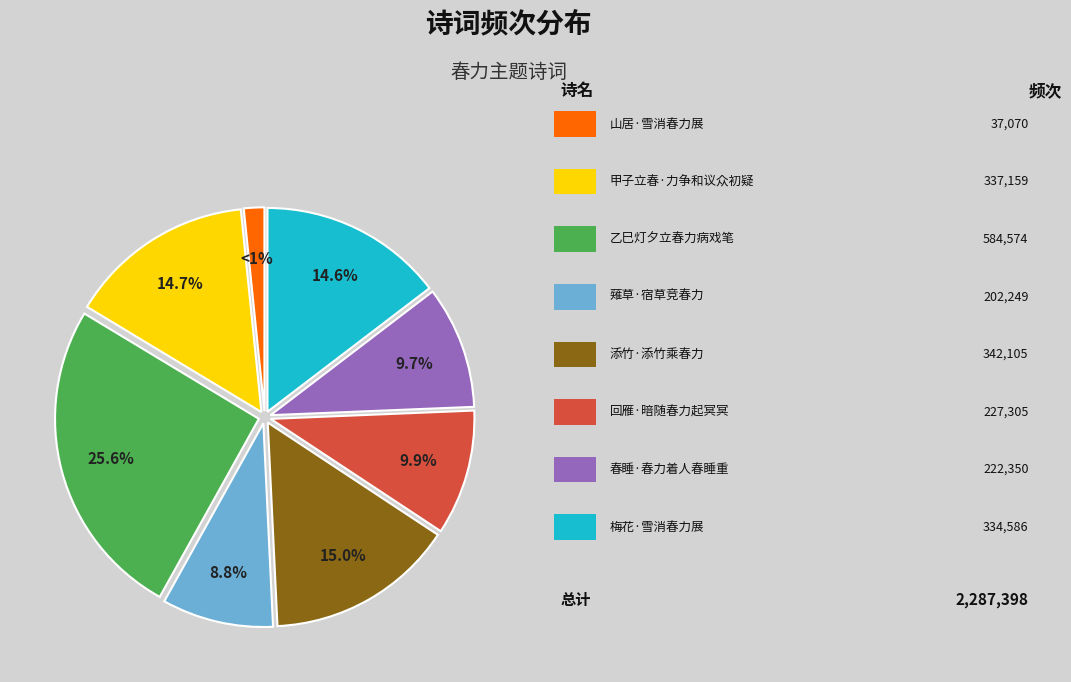

To the nearest percent, what is the combined percentage of 薙草·宿草竞春力 and 添竹·添竹乘春力?

24%